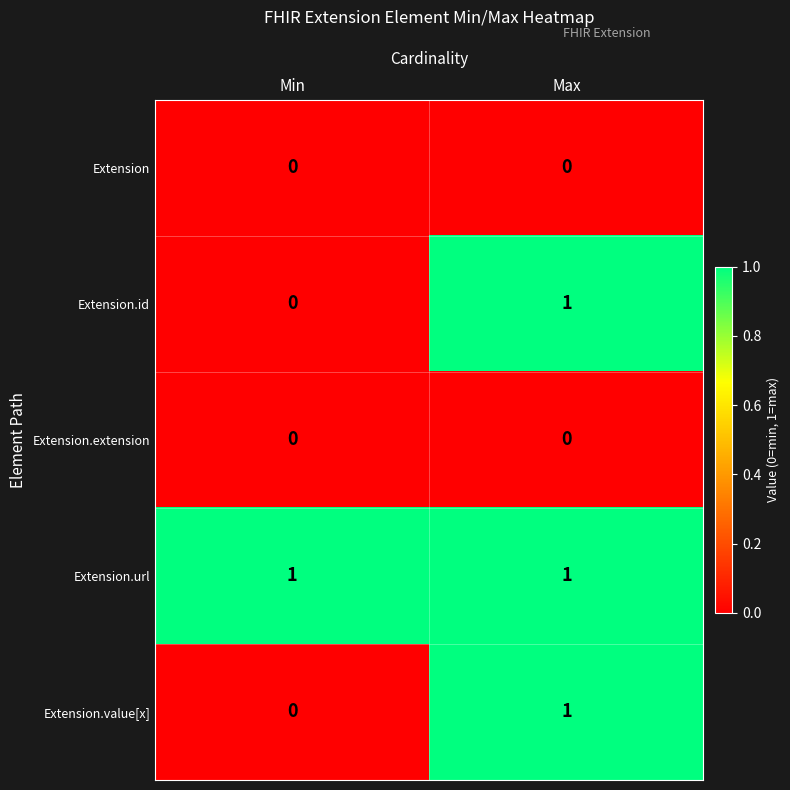

The value of Extension.id at Min is -1. True or false?

False